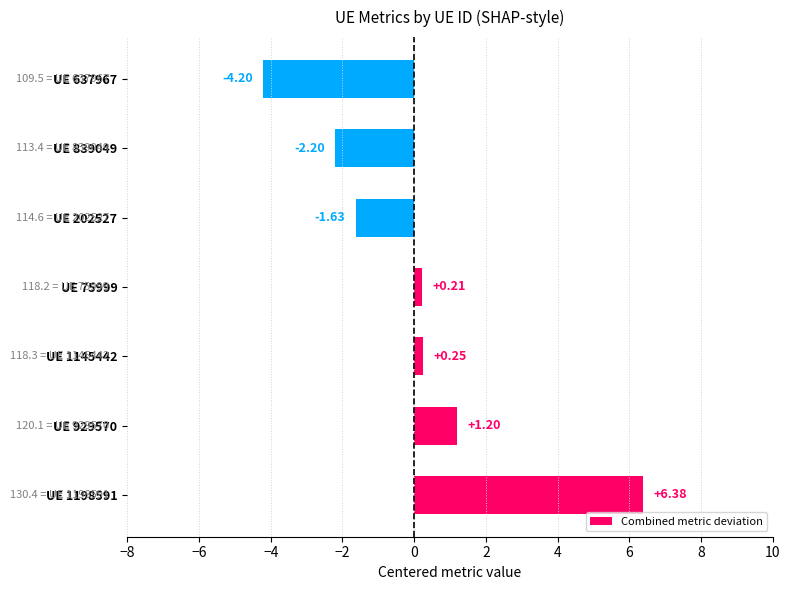

How many values exceed 0?

4